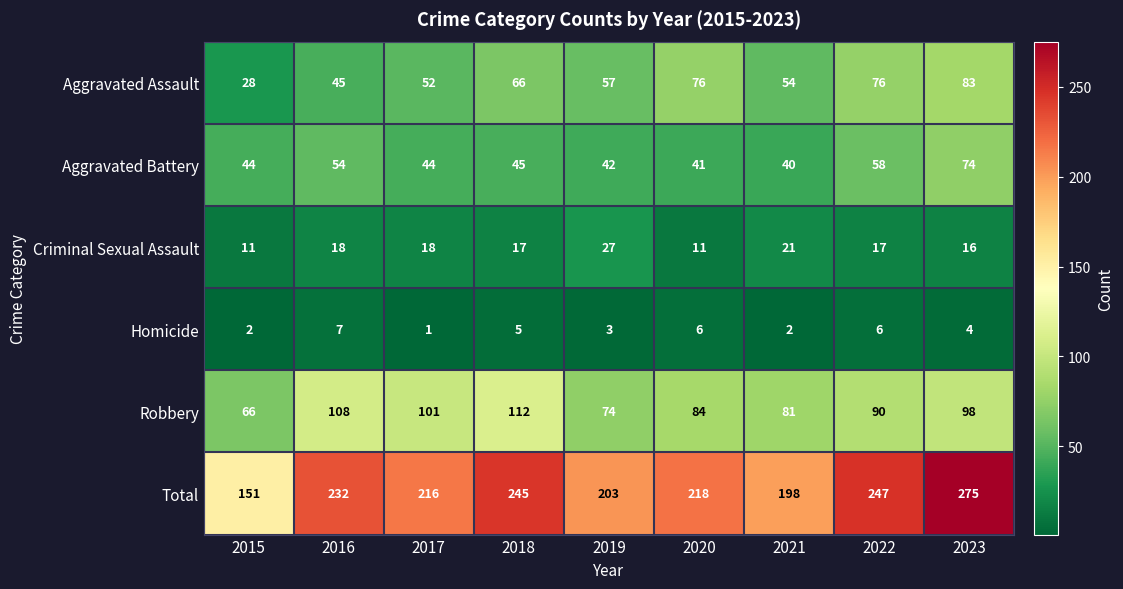

Is it true that Robbery equals 34 at 2015?

False